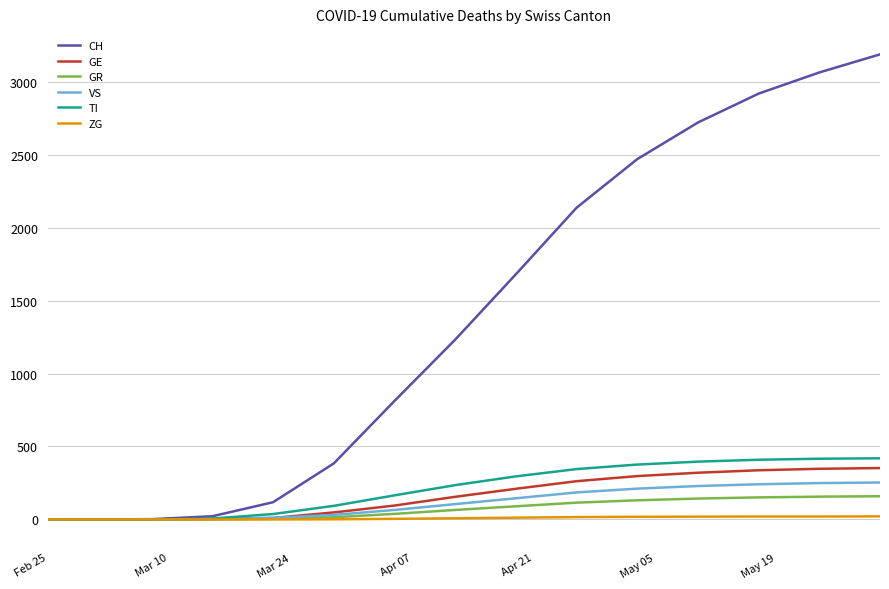

What is the average value of the TI series?

213